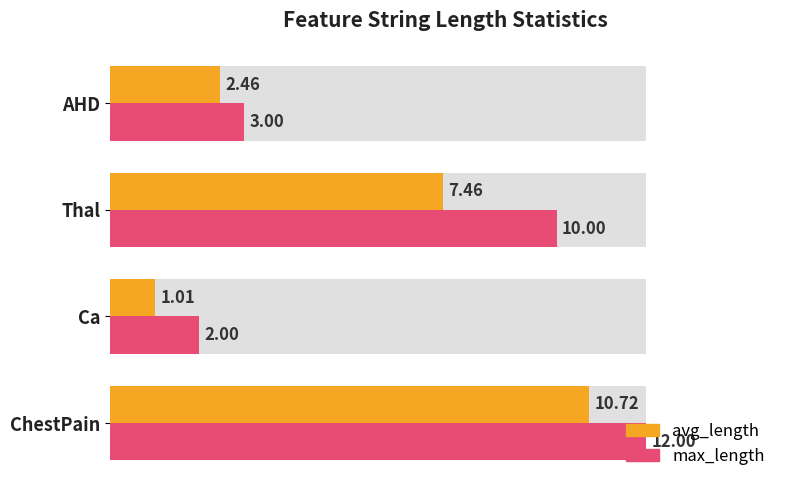

Which series has the largest total across all categories?

max_length